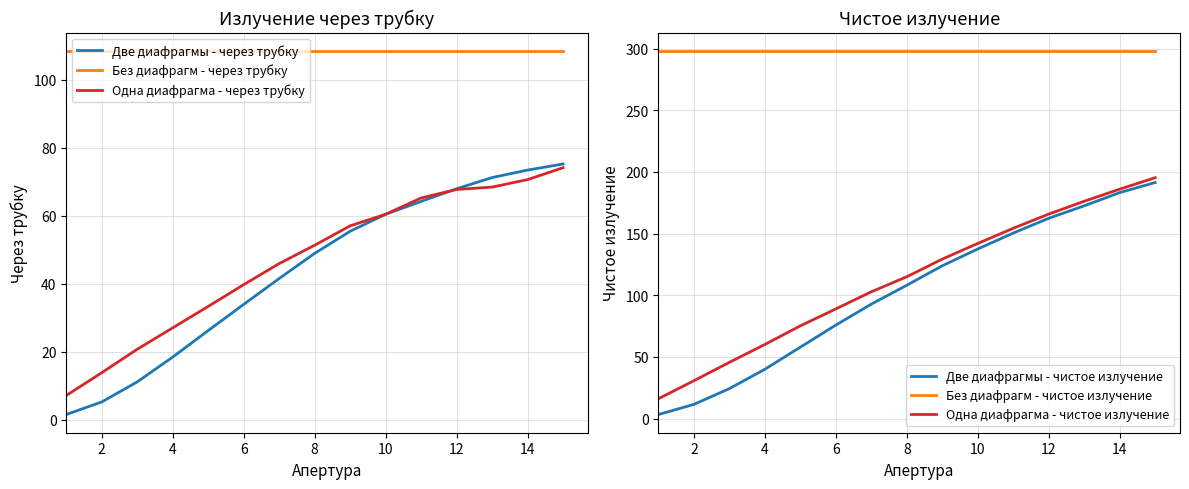

True or false: Одна диафрагма - через трубку and Без диафрагм - через трубку intersect in this chart.

False